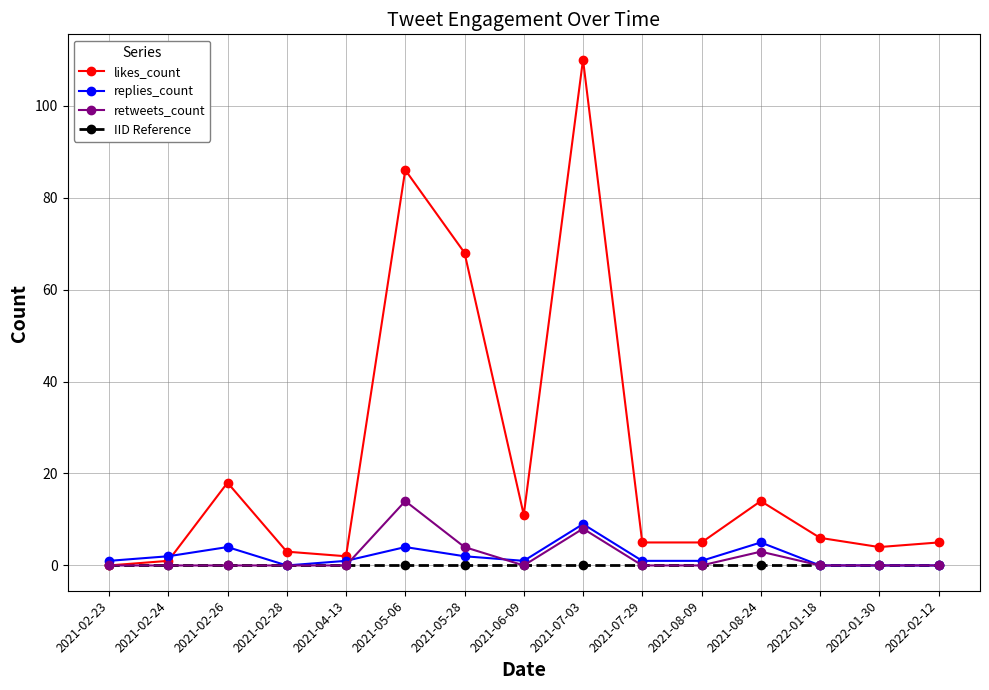

Which series has the widest spread of values?

likes_count